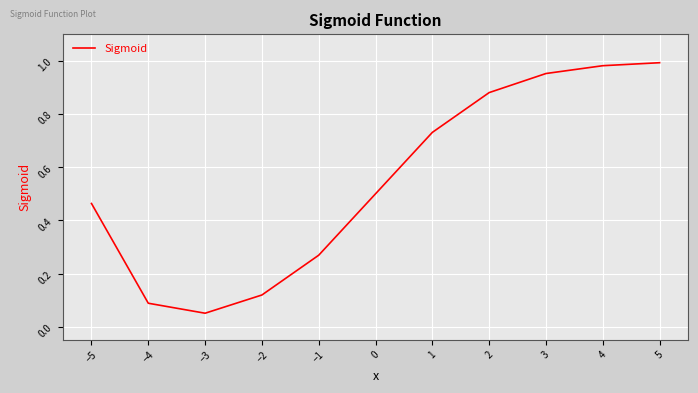

Is this an area chart (filled region under the line)?

No